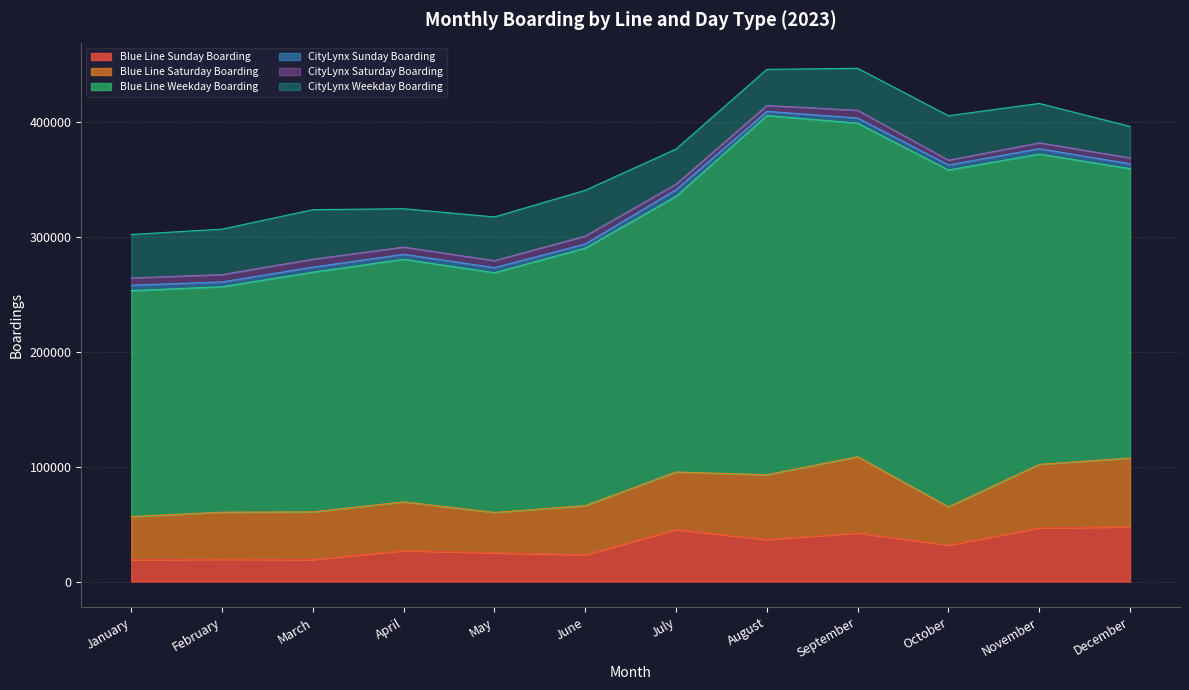

List the series in order of their peak value, highest first.

Blue Line Weekday Boarding, Blue Line Saturday Boarding, Blue Line Sunday Boarding, CityLynx Weekday Boarding, CityLynx Saturday Boarding, CityLynx Sunday Boarding